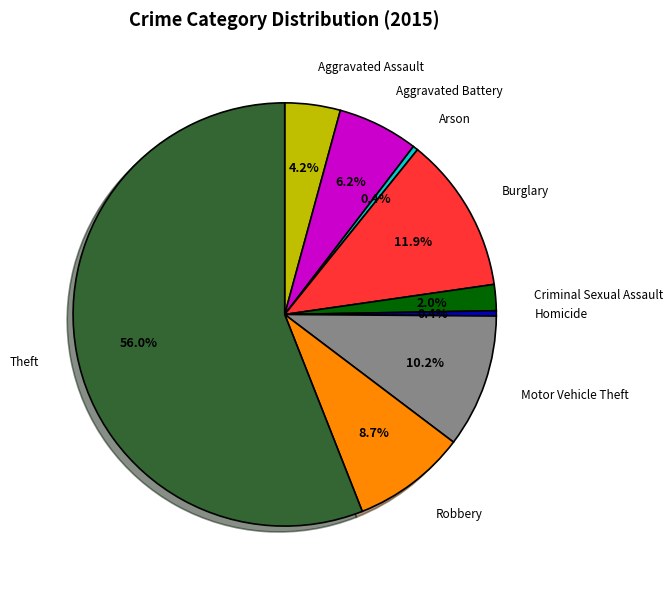

Is there any slice that represents more than half of the pie?

Yes